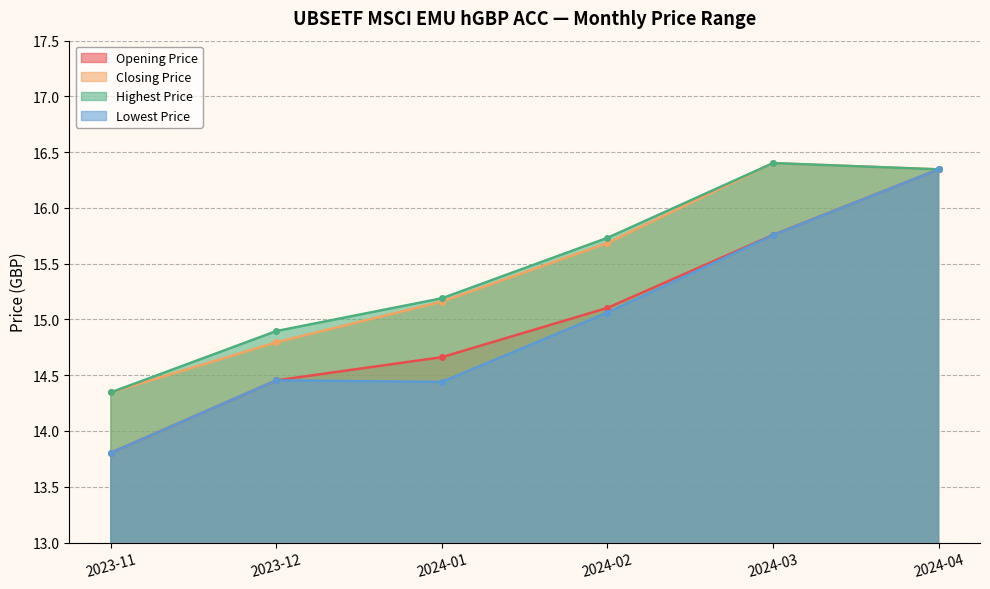

Read the Highest Price value at 2023-11.

14.3